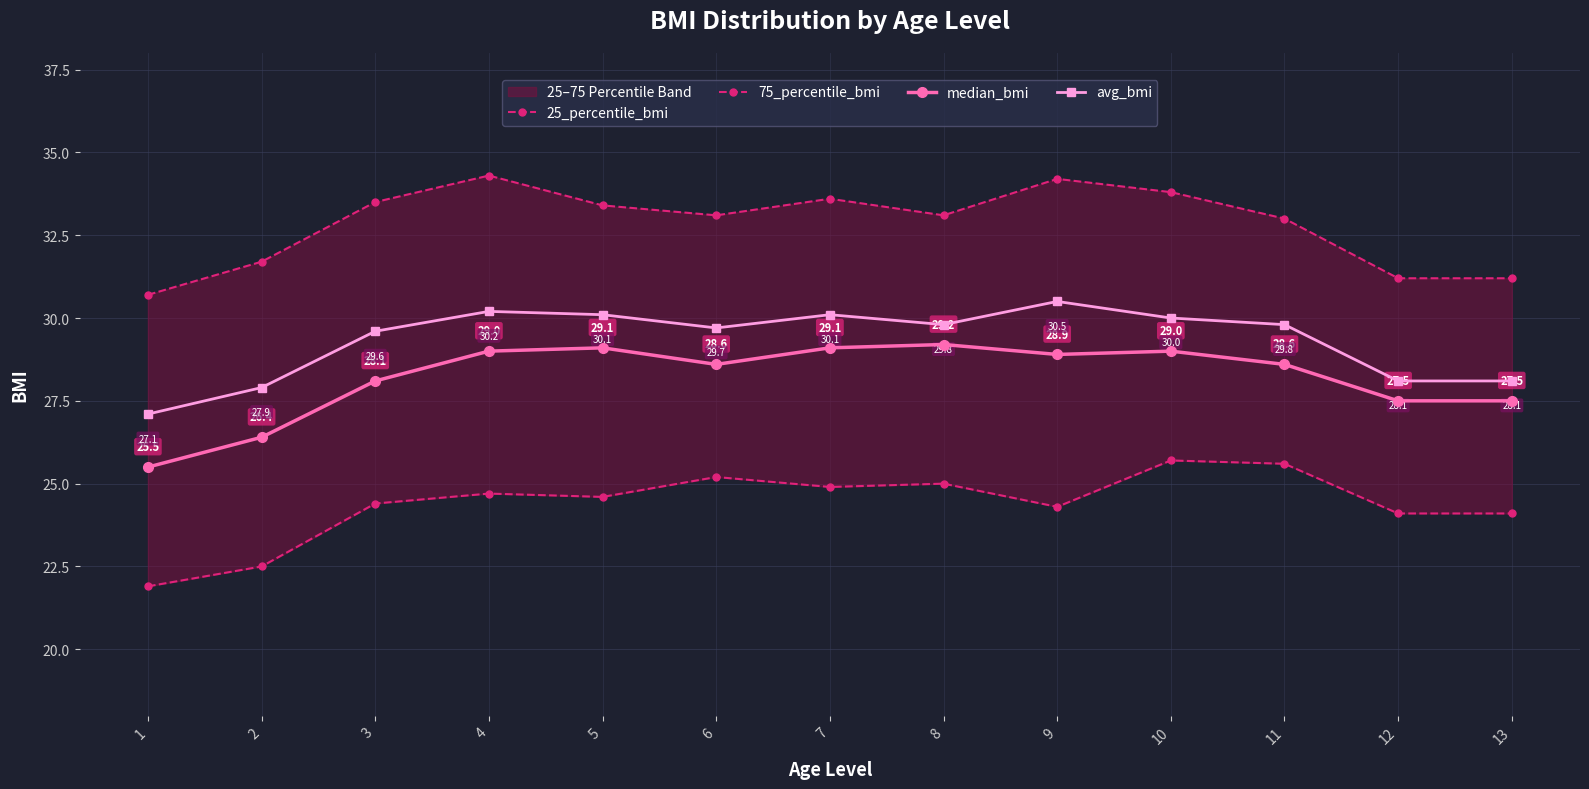

Is the value of median_bmi at 4 greater than the value of 75_percentile_bmi at 5?

No